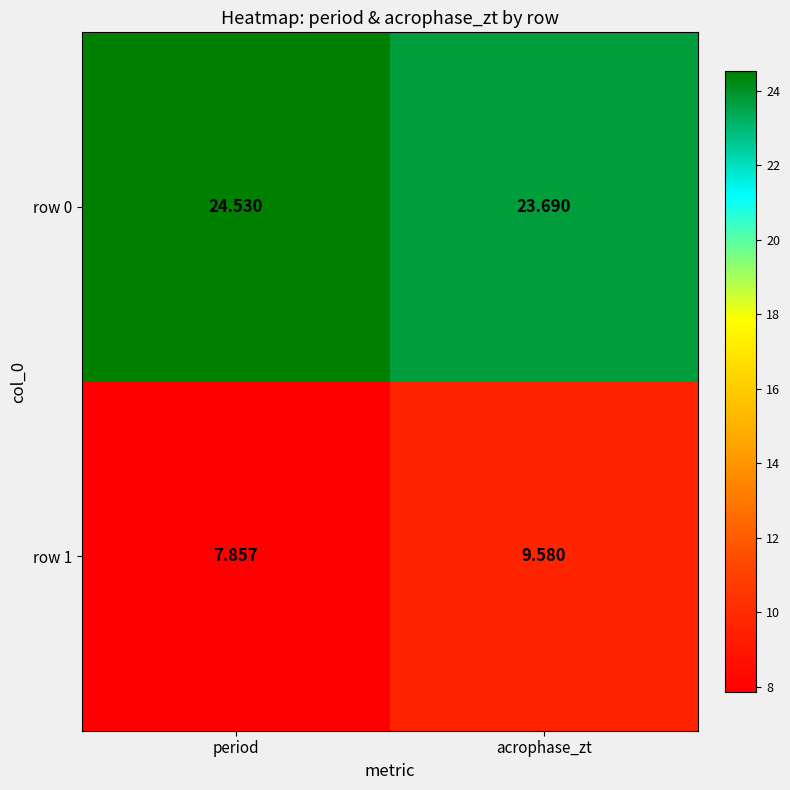

Rank the categories by row 1 value from lowest to highest.

period, acrophase_zt